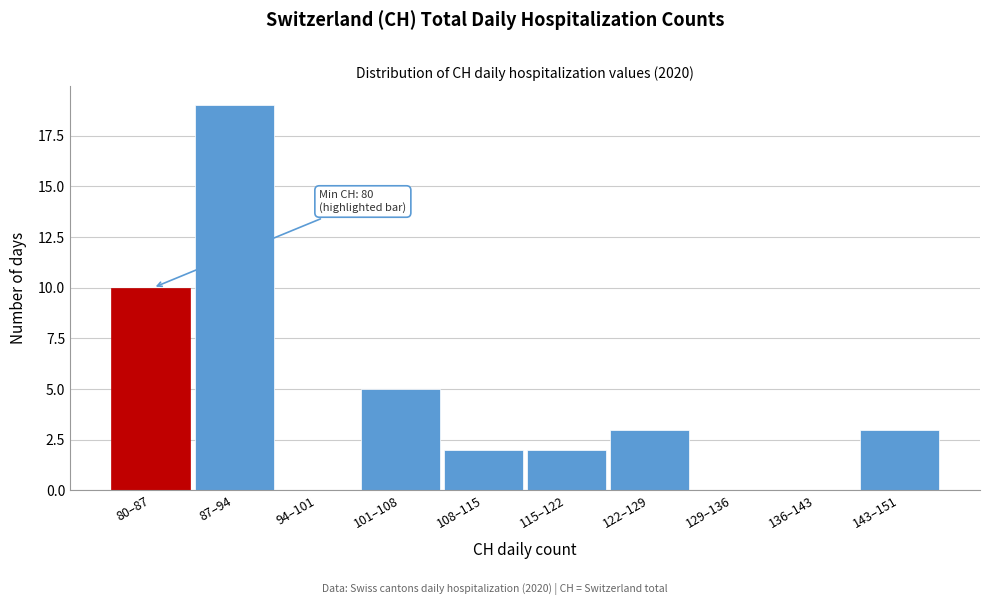

Reading left to right, list all the values displayed in this chart.

80–87=10	87–94=19	94–101=0	101–108=5	108–115=2	115–122=2	122–129=3	129–136=0	136–143=0	143–151=3